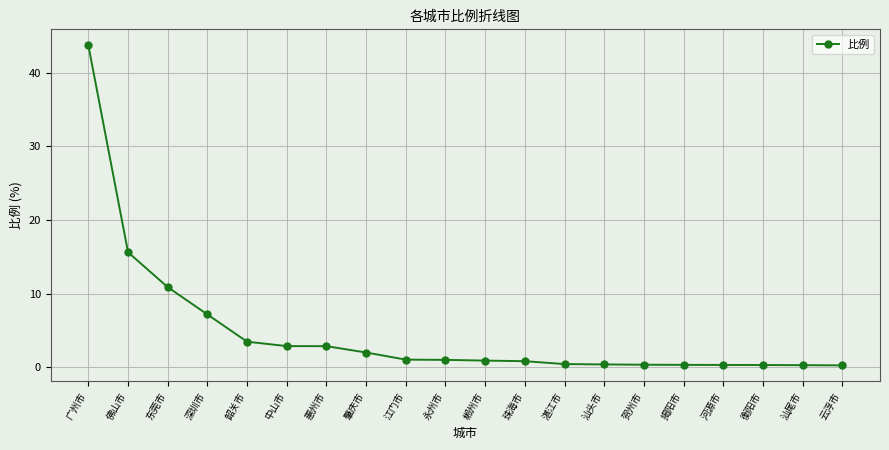

What is the average value?

4.7